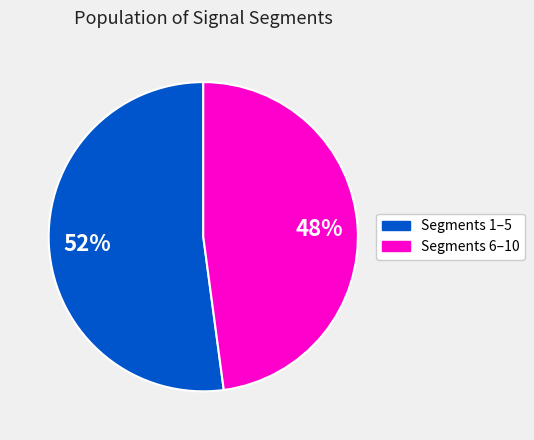

How many slices are in this pie chart?

2